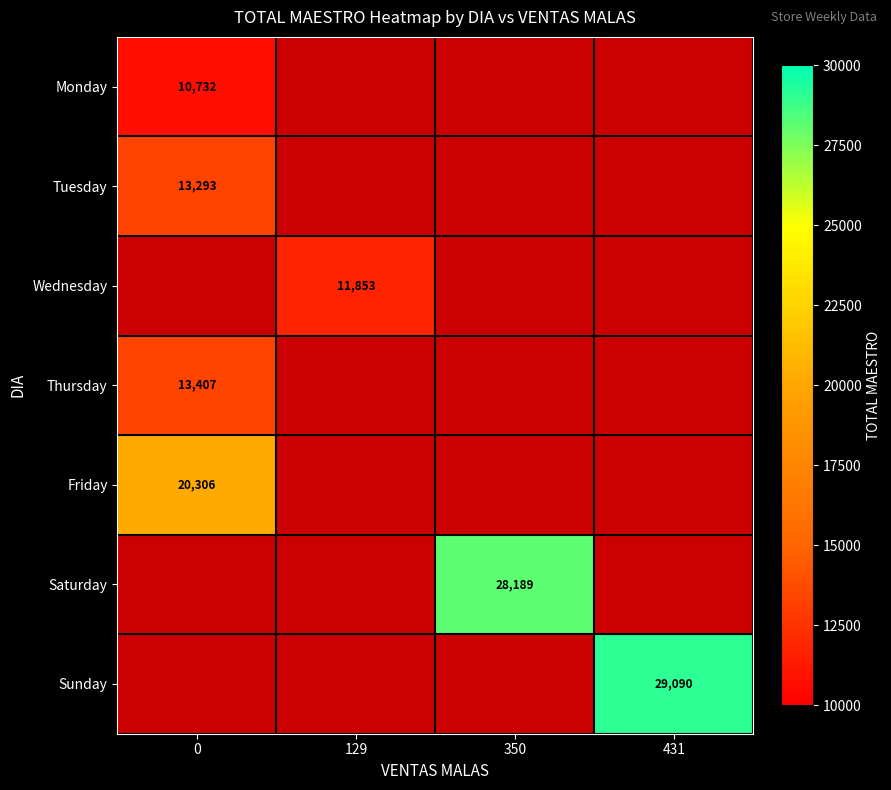

The value of Tuesday at 0 is 13293. True or false?

True